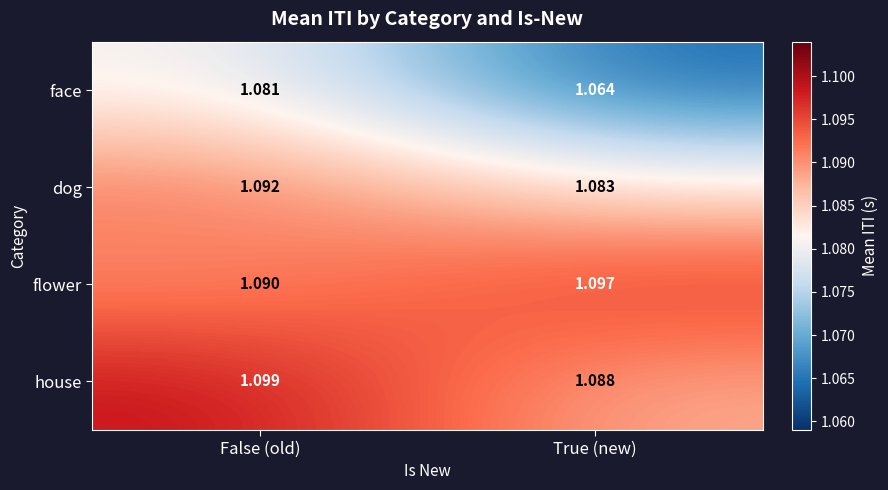

Between False (old) and True (new), which series saw the biggest shift?

face